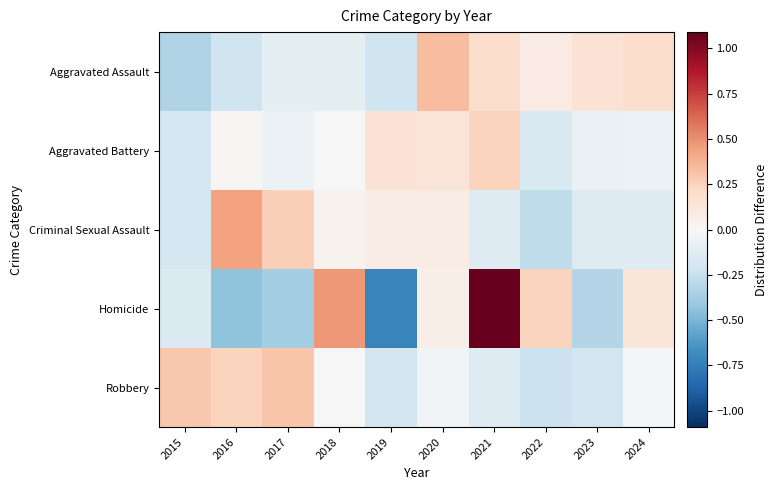

Rank the series at 2020 from highest to lowest value.

Aggravated Assault, Aggravated Battery, Criminal Sexual Assault, Homicide, Robbery